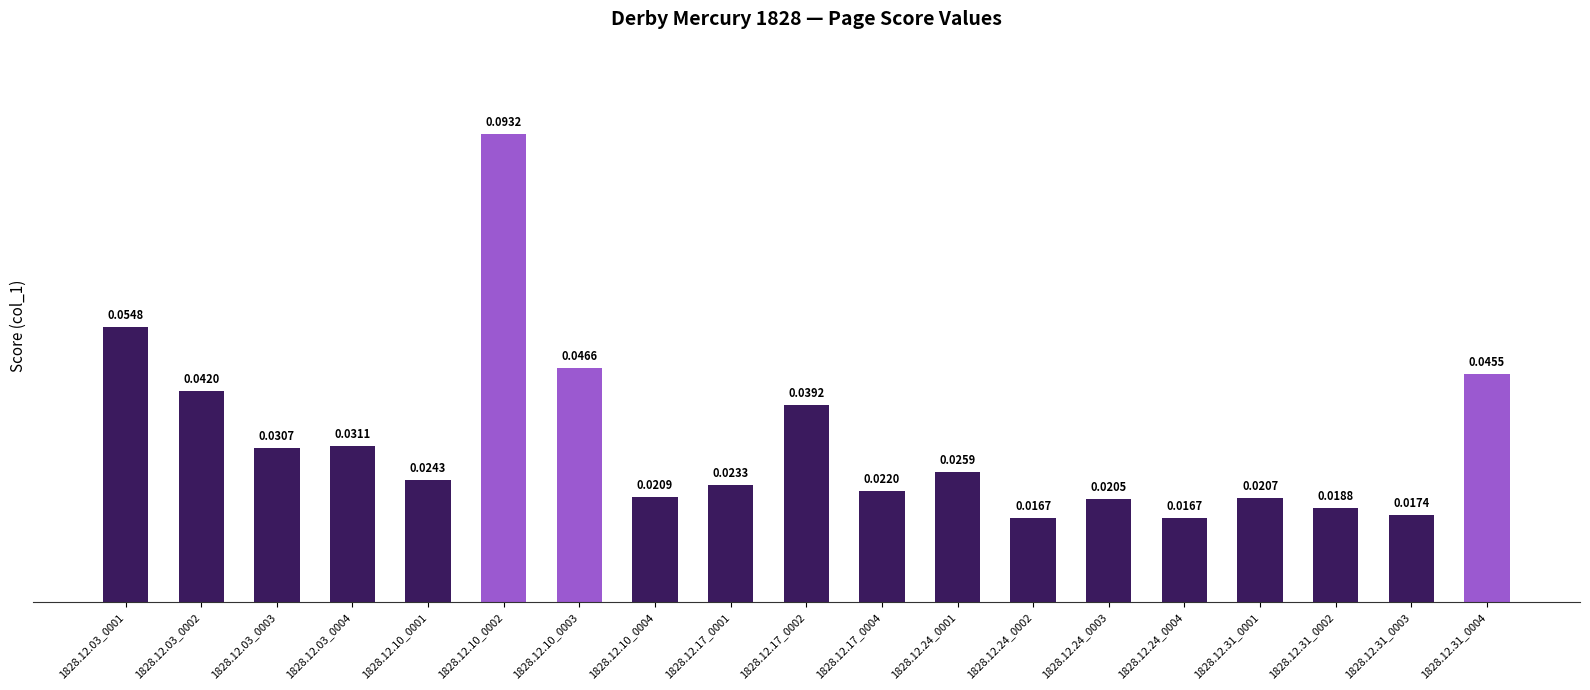

Which has a higher value, 1828.12.31_0003 or 1828.12.17_0001?

1828.12.17_0001